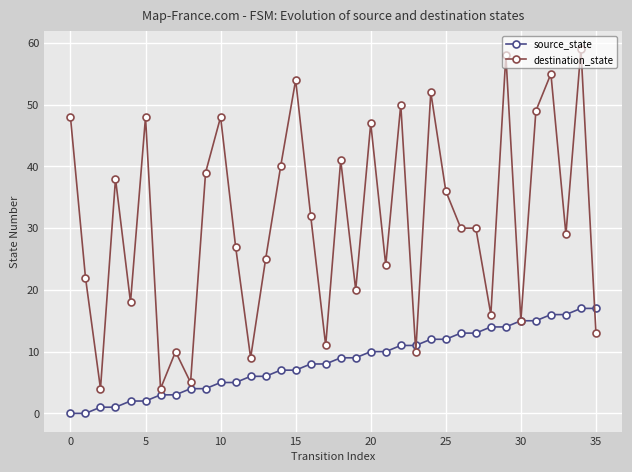

Rank the series by their average value, from lowest to highest.

source_state, destination_state